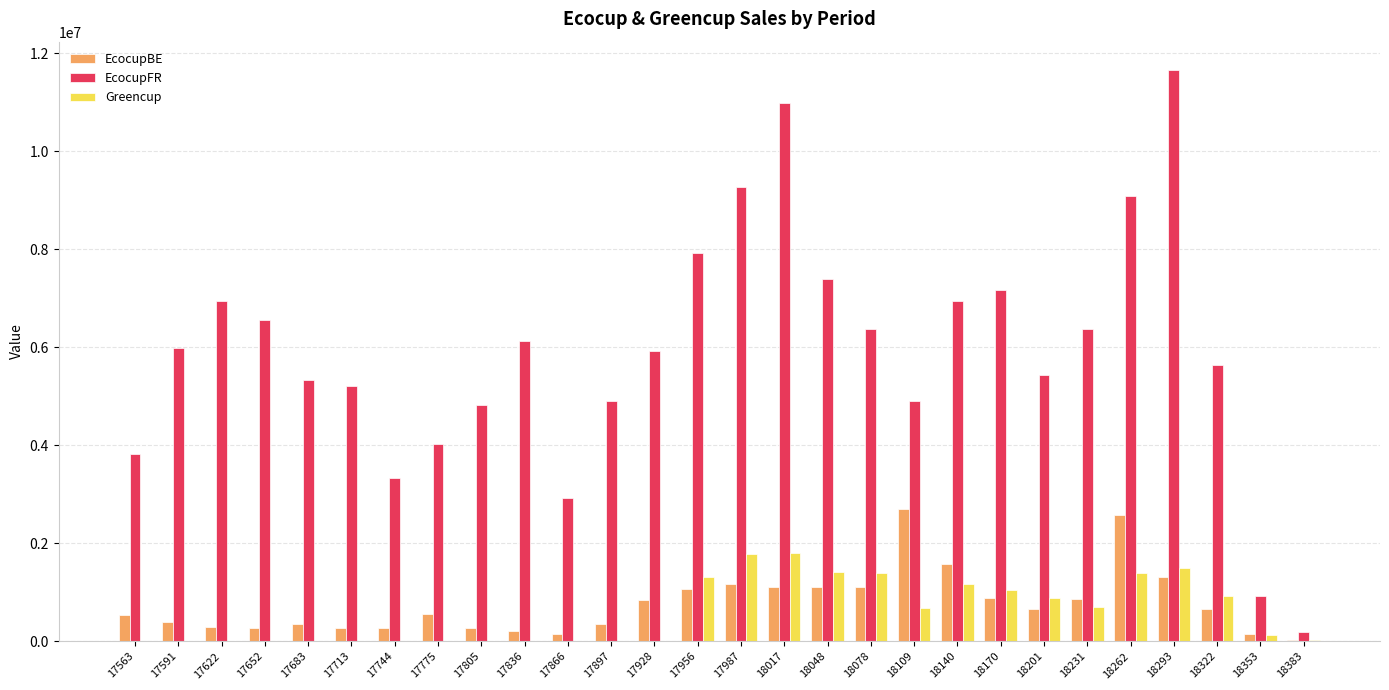

The value of Greencup at 18048 is 1413609.8. True or false?

True